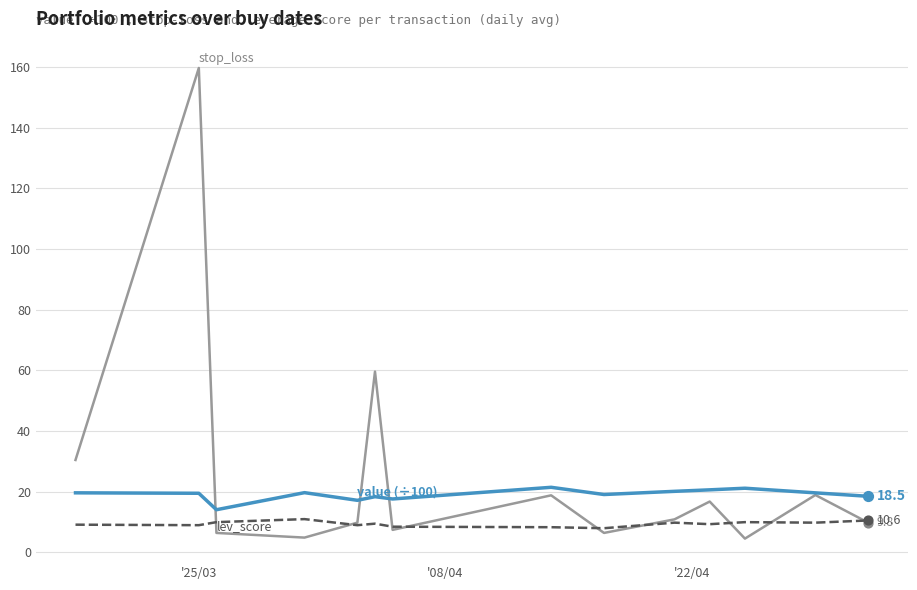

What is the maximum value shown in the chart?

159.7